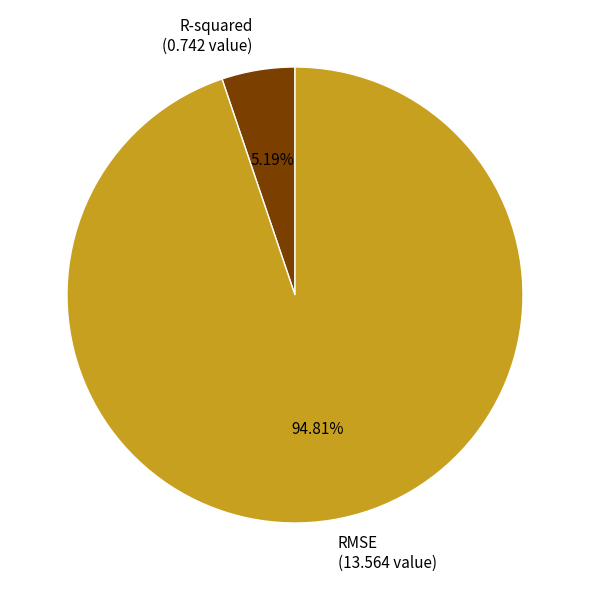

Rank the categories by value from highest to lowest.

RMSE, R-squared